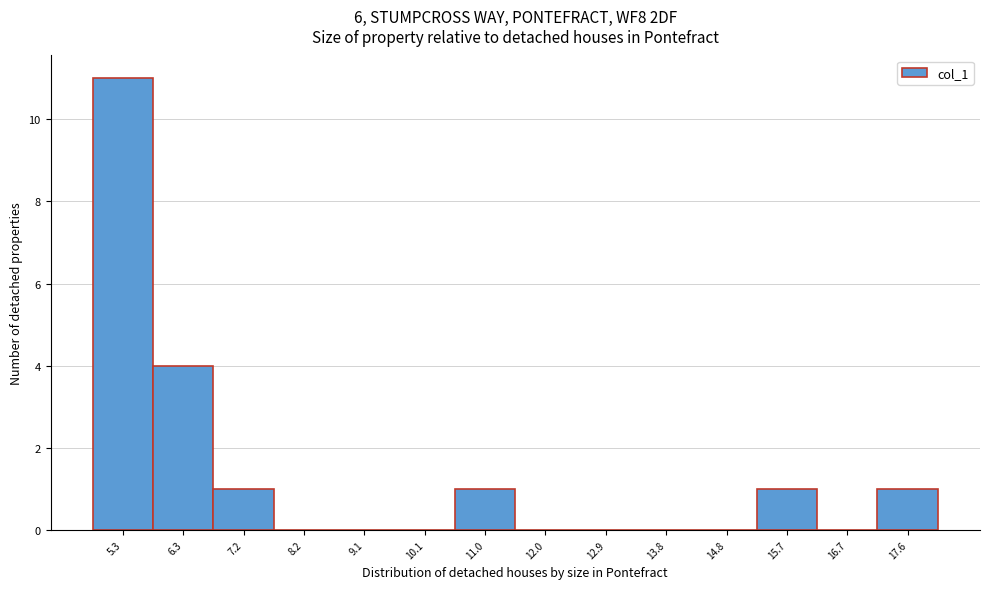

Reading left to right, transcribe all the data shown in this chart.

5.3=11	6.3=4	7.2=1	8.2=0	9.1=0	10.1=0	11.0=1	12.0=0	12.9=0	13.8=0	14.8=0	15.7=1	16.7=0	17.6=1